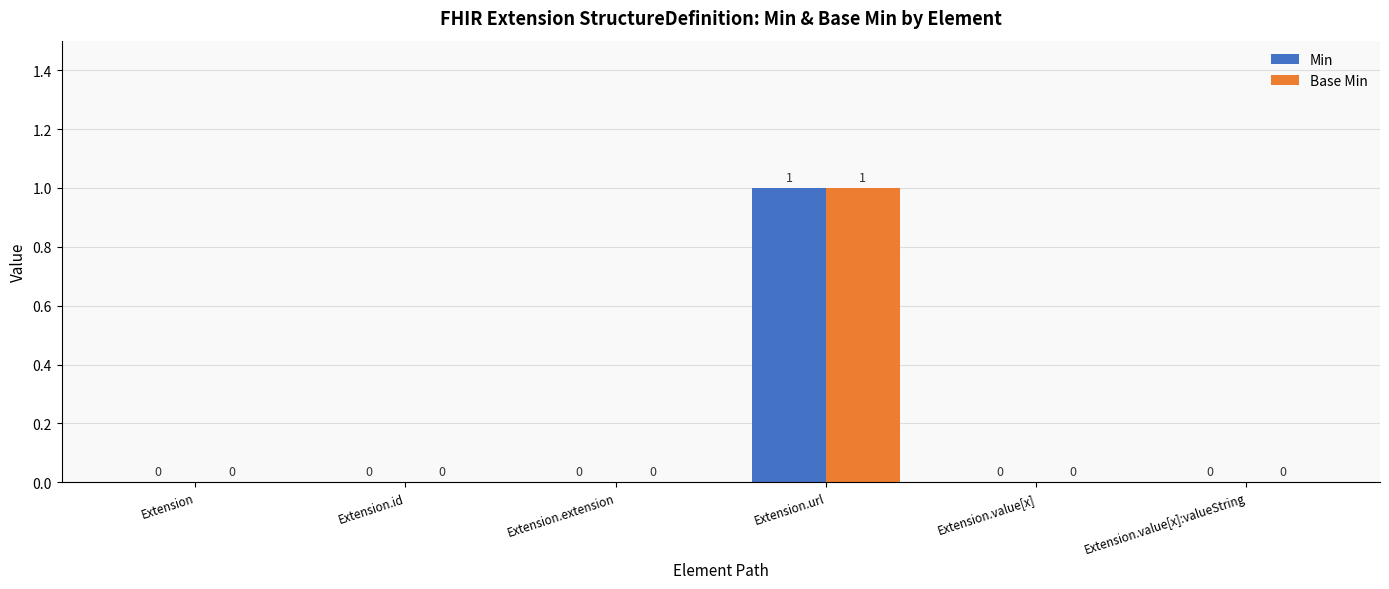

At which category does the chart reach its peak across all series?

Extension.url